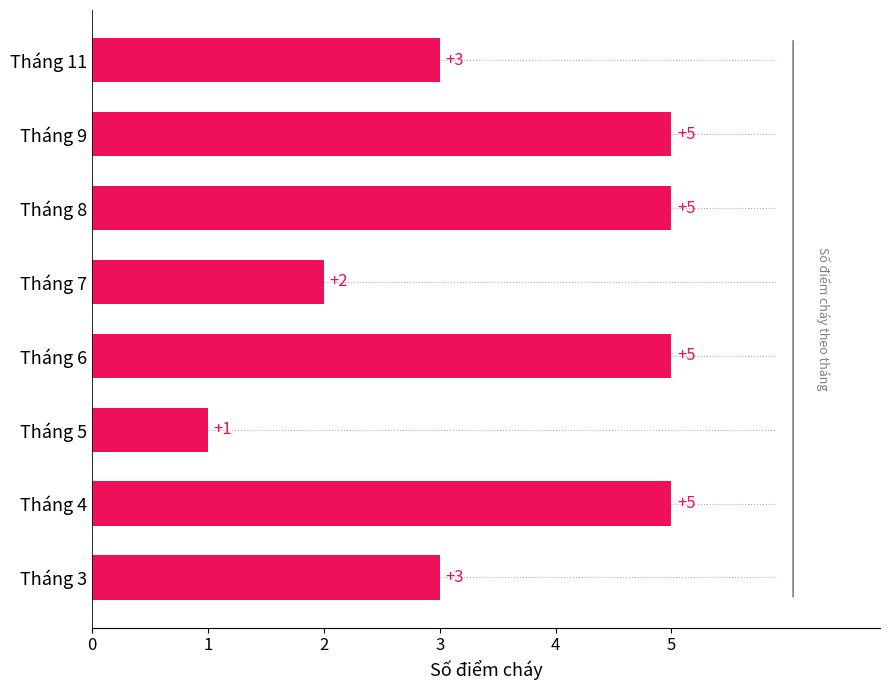

Reading top to bottom, extract all data points from this chart.

3	5	5	2	5	1	5	3